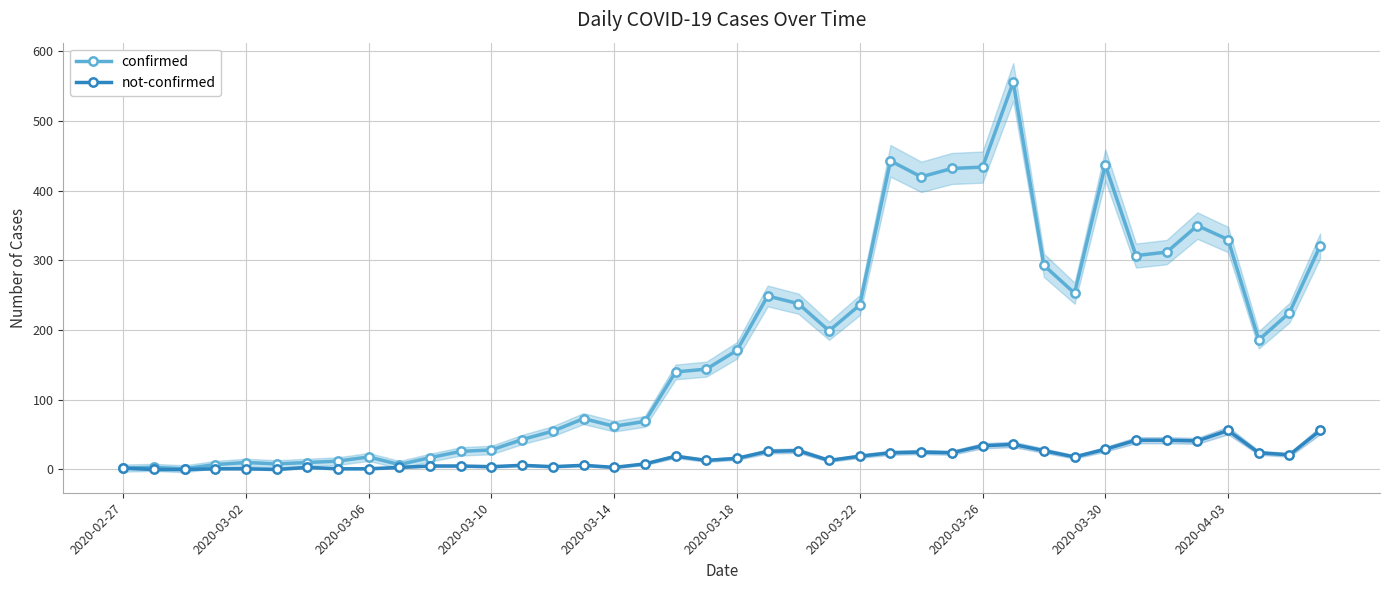

What is the average value of the not-confirmed series?

17